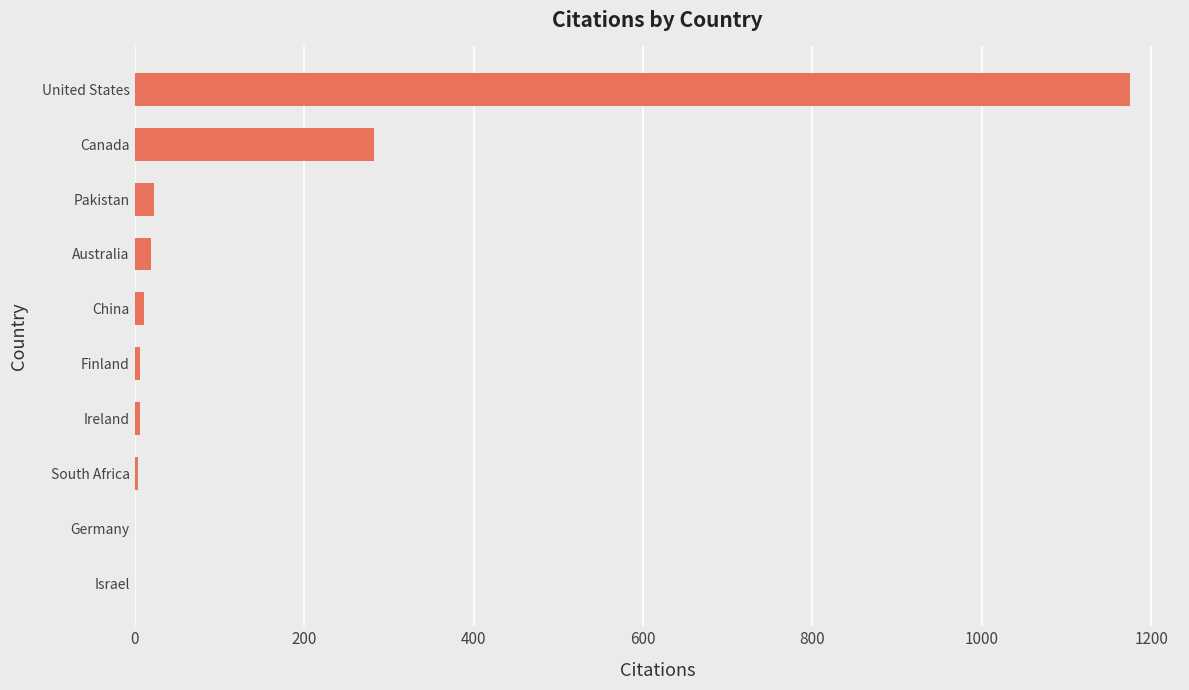

Where is the data nearest to the value 587?

Canada